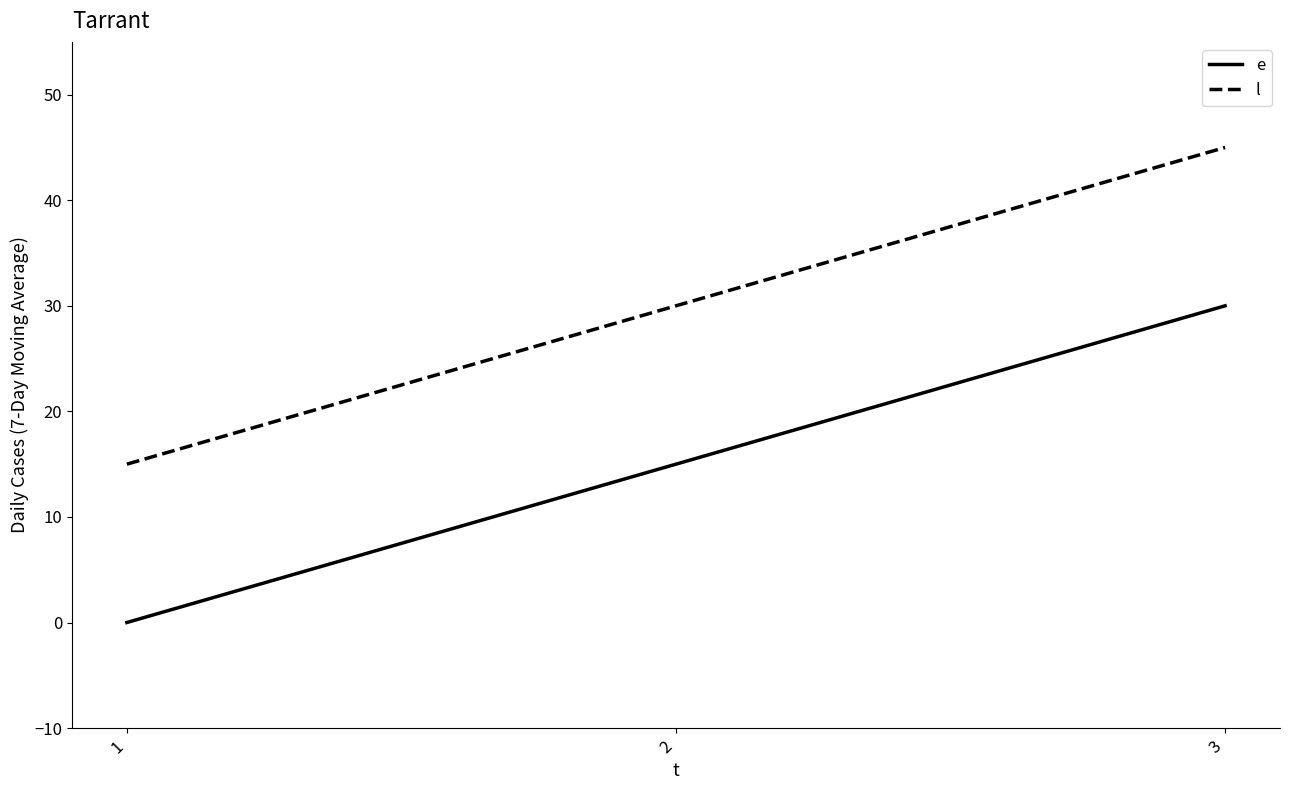

Rank the categories by e value from highest to lowest.

3, 2, 1